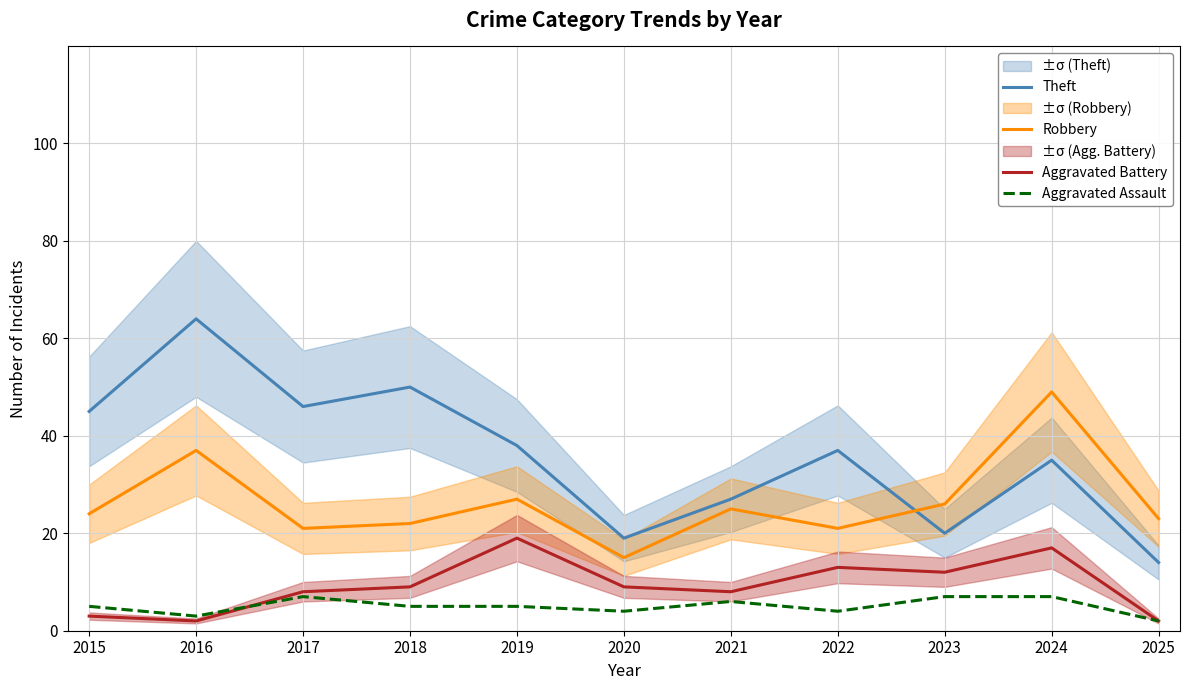

Reading left to right, transcribe all the data shown in this chart.

Theft: 2015=45	2016=64	2017=46	2018=50	2019=38	2020=19	2021=27	2022=37	2023=20	2024=35	2025=14
Robbery: 2015=24	2016=37	2017=21	2018=22	2019=27	2020=15	2021=25	2022=21	2023=26	2024=49	2025=23
Aggravated Battery: 2015=3	2016=2	2017=8	2018=9	2019=19	2020=9	2021=8	2022=13	2023=12	2024=17	2025=2
Aggravated Assault: 2015=5	2016=3	2017=7	2018=5	2019=5	2020=4	2021=6	2022=4	2023=7	2024=7	2025=2